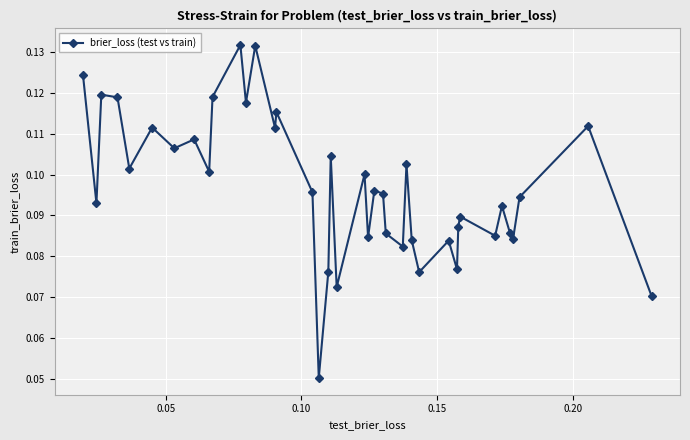

How many values are between 0 and 1?

40